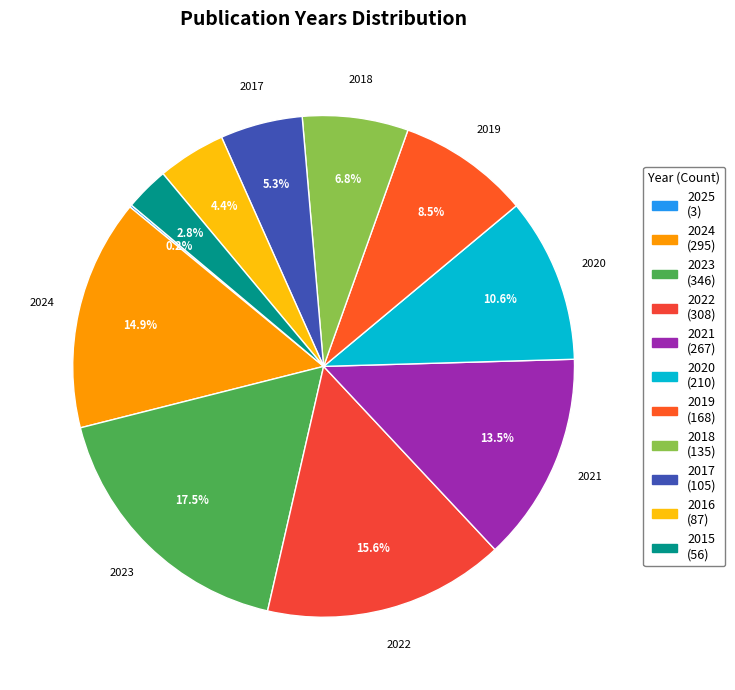

Combined, do 2023 and 2019 account for over 50%?

No